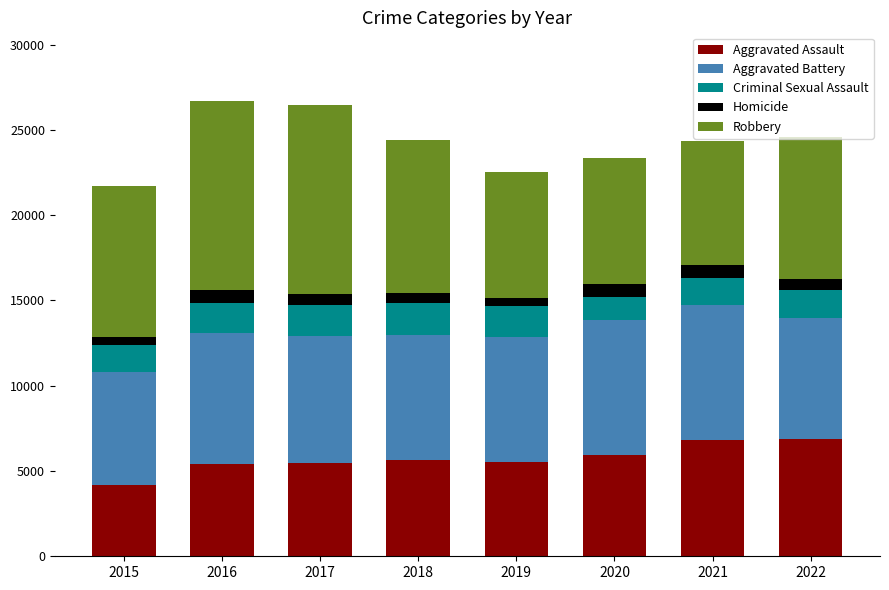

What is the average value of the Aggravated Assault series?

5730